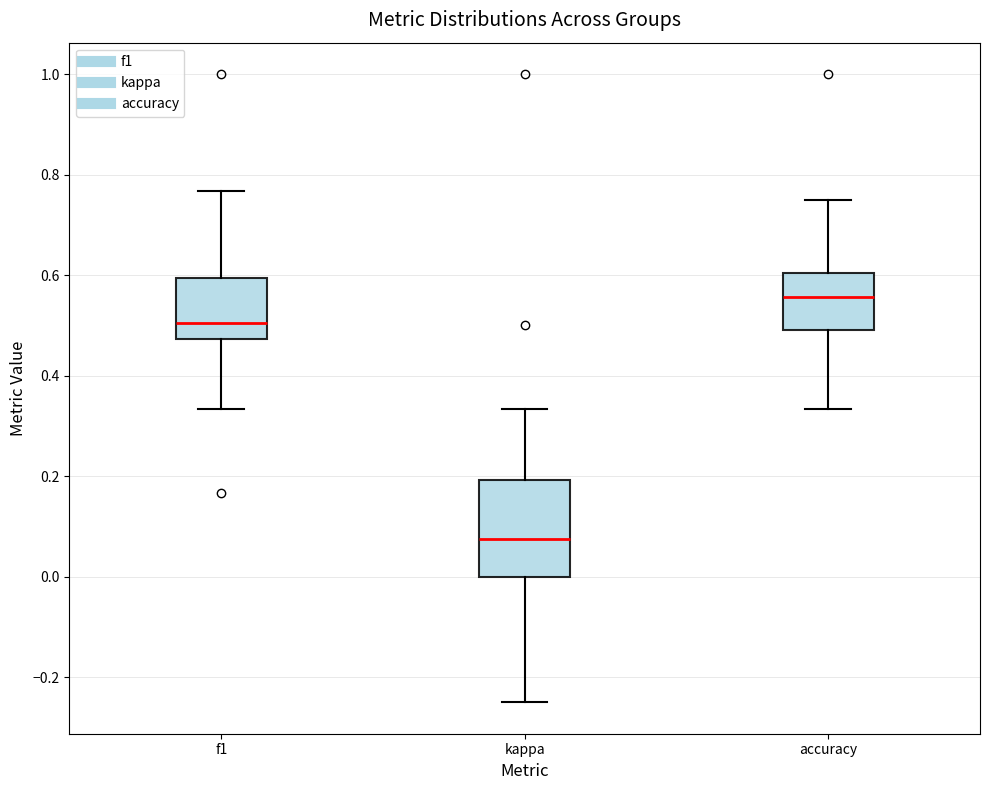

Reading left to right, transcribe this box plot: for each box, give where its median line is, the range the box spans, and where its two whiskers end, as read against the y-axis. The values are not printed on the chart, so give them approximately, as read against the axis.

f1: median 0.50, box 0.48 to 0.60, whiskers 0.34 to 0.76
kappa: median 0.08, box 0.00 to 0.20, whiskers -0.24 to 0.34
accuracy: median 0.56, box 0.50 to 0.60, whiskers 0.34 to 0.76